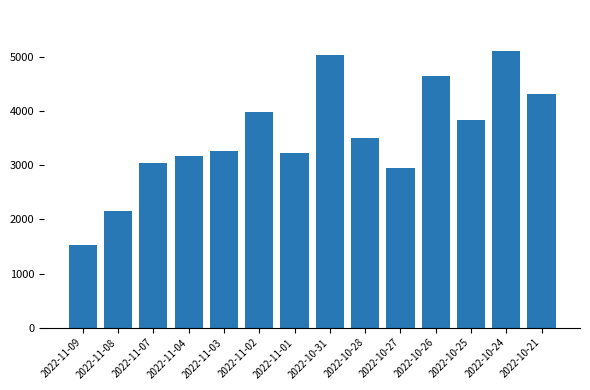

Between 2022-10-21 and 2022-11-08, which is larger?

2022-10-21